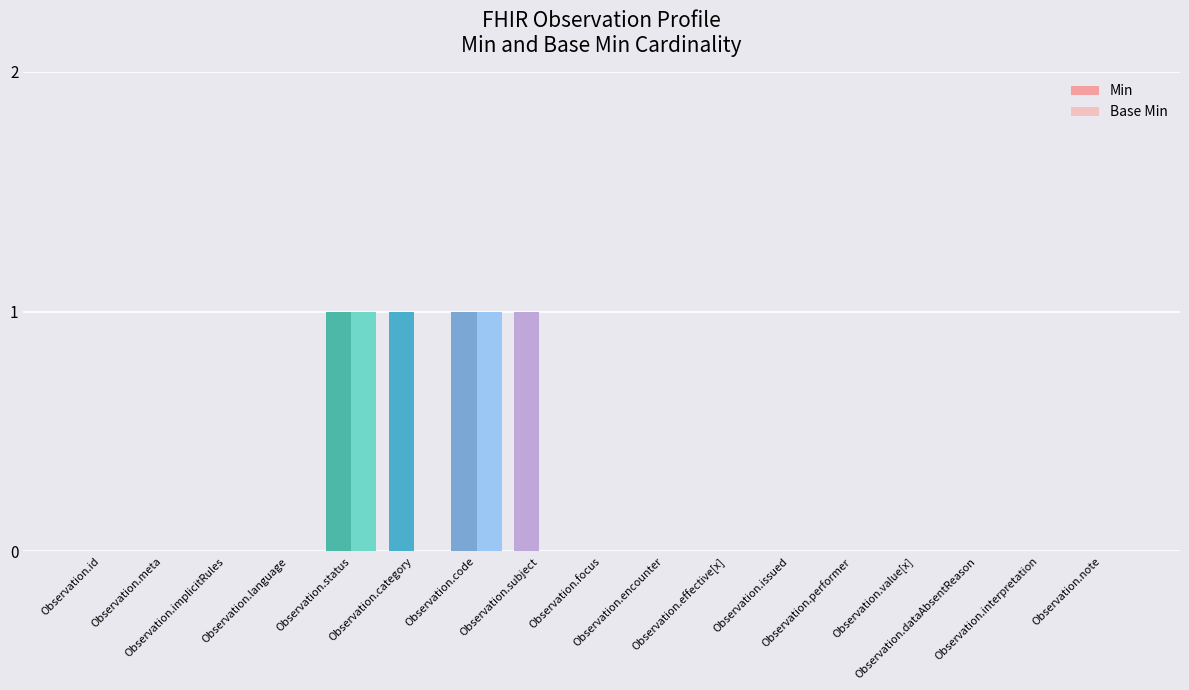

Count the Min values in the range 0 to 1.

17